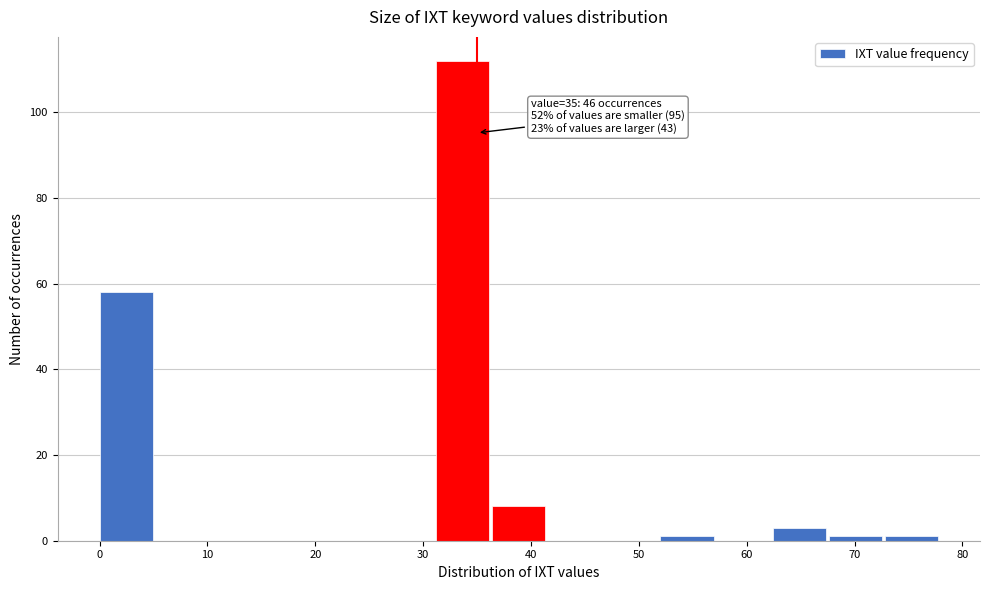

Over which range of the x-axis is the bar tallest?

31.2 to 36.4